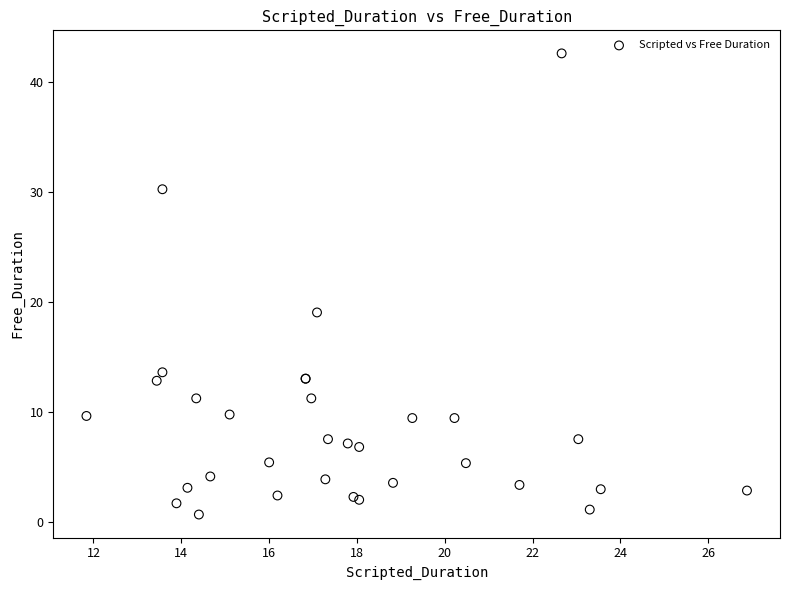

What Y value in the scatter plot is closest to 21?

19.0